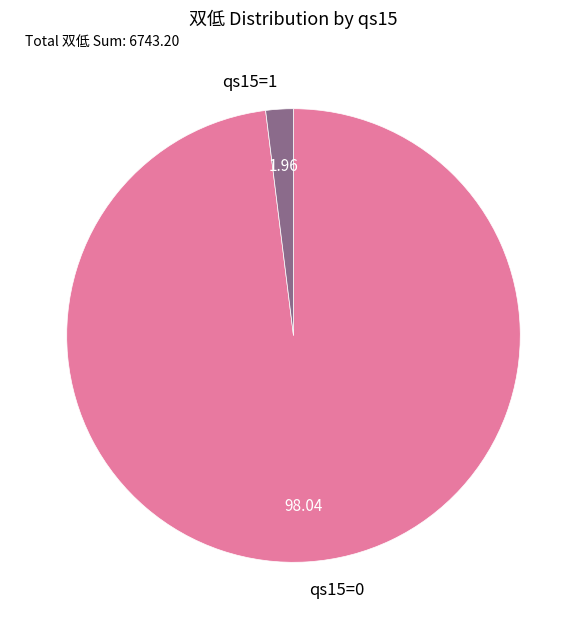

Rank the categories by value from lowest to highest.

qs15=1, qs15=0